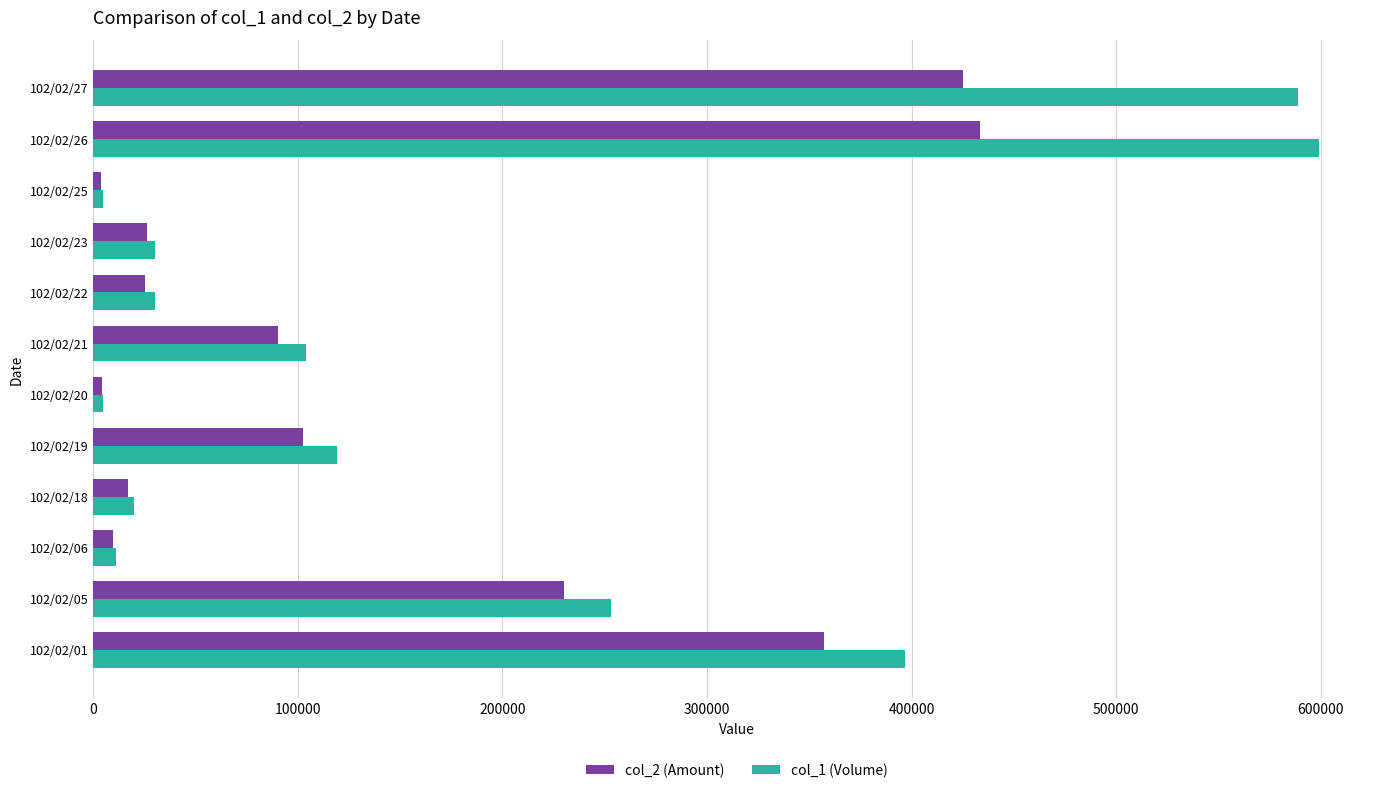

At which category is the sum across all series the highest?

102/02/26